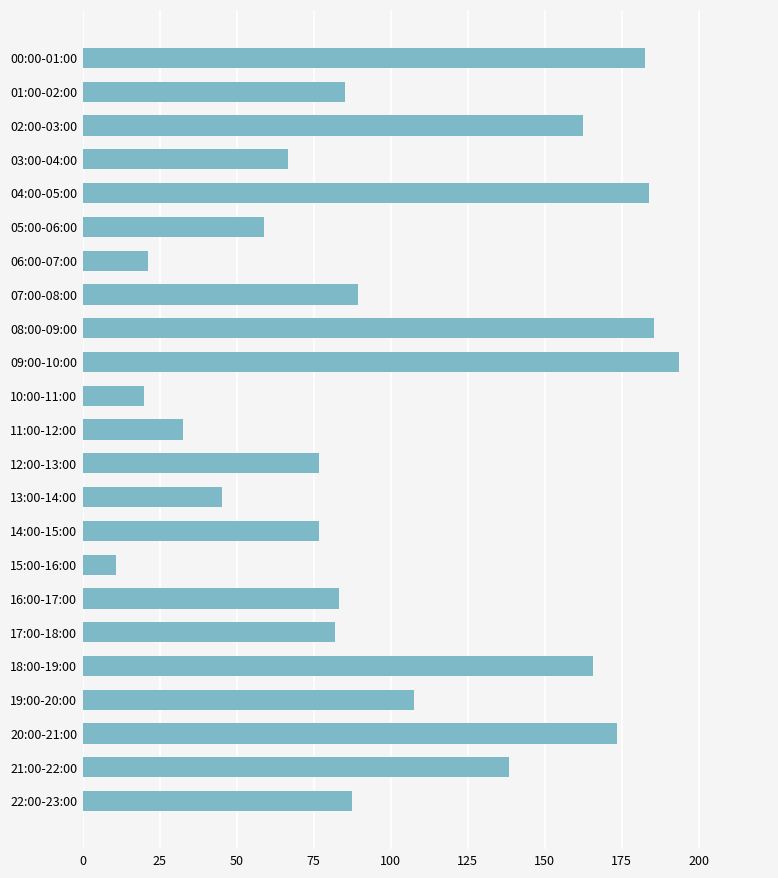

What is the value of the 12th bar from the top?

32.5